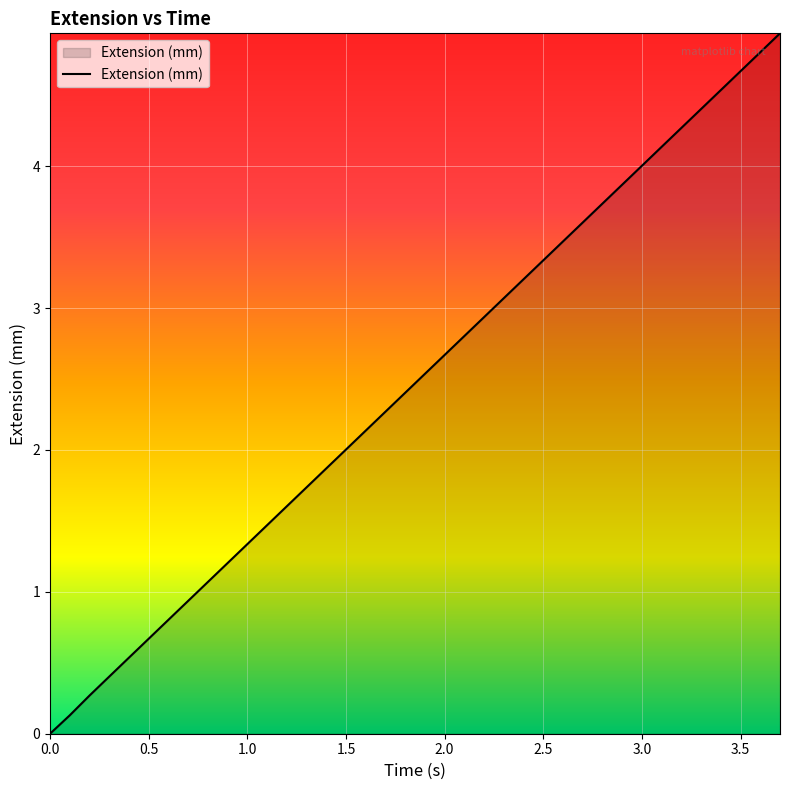

Reading left to right, what are all the values shown in this chart?

0.0	0.1	0.3	0.4	0.5	0.7	0.8	0.9	1.1	1.2	1.3	1.5	1.6	1.7	1.9	2.0	2.1	2.3	2.4	2.5	2.7	2.8	2.9	3.1	3.2	3.3	3.5	3.6	3.7	3.9	4.0	4.1	4.3	4.4	4.5	4.7	4.8	4.9